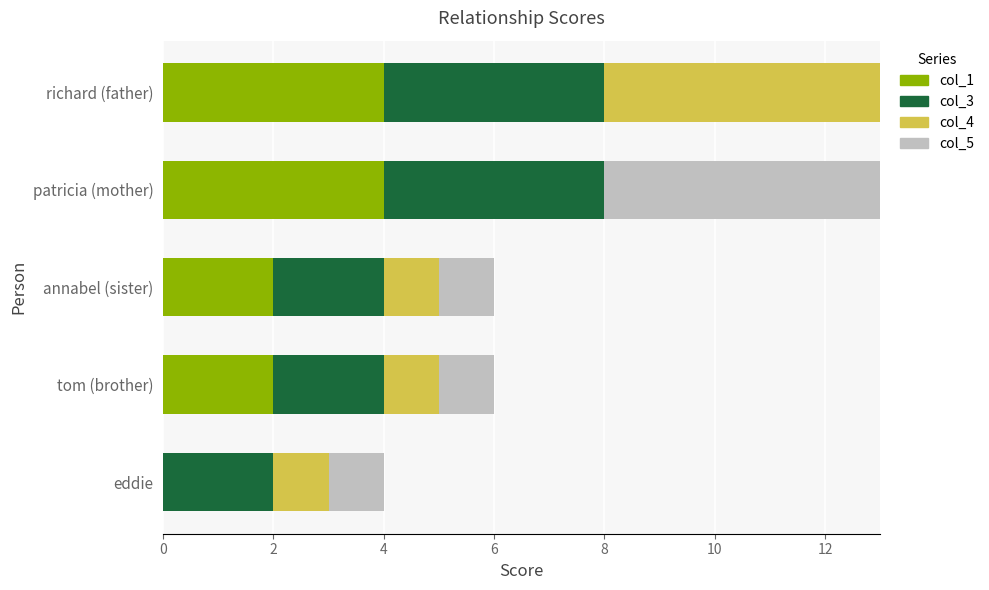

How many positive values does the col_1 series have?

4